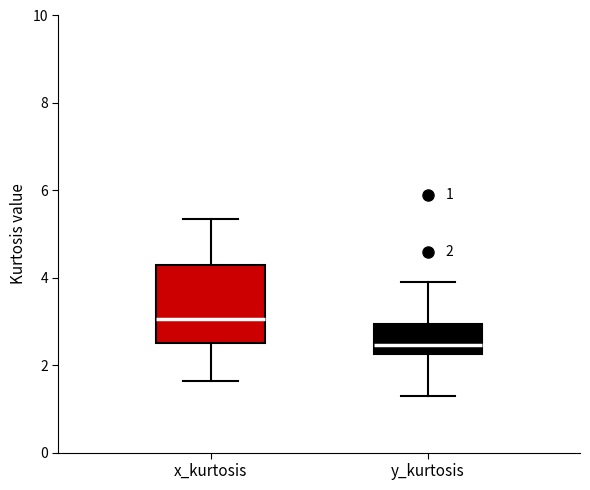

Which box's median line is the highest?

x_kurtosis